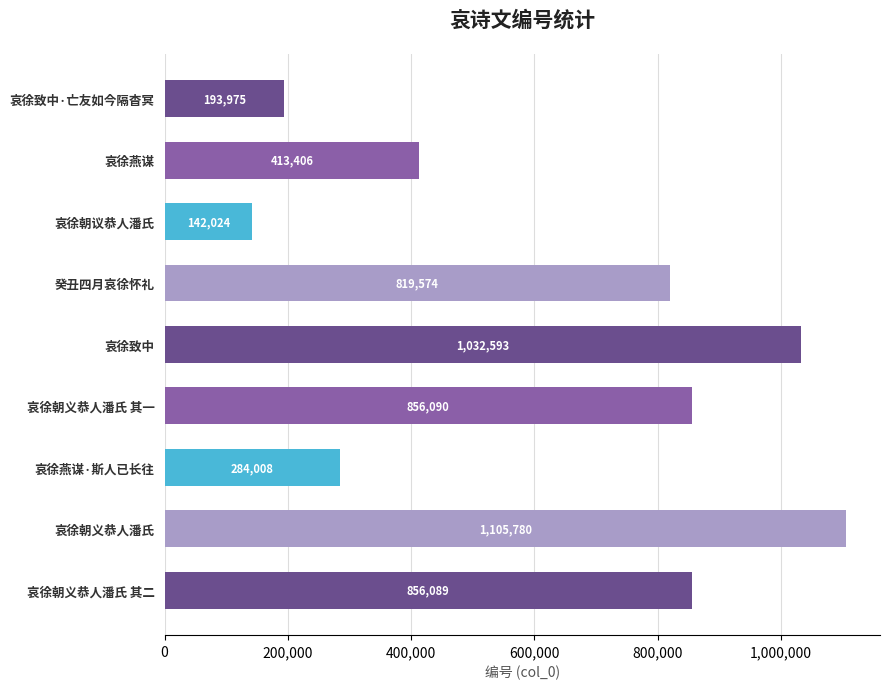

What is the sum of all values?

5703539